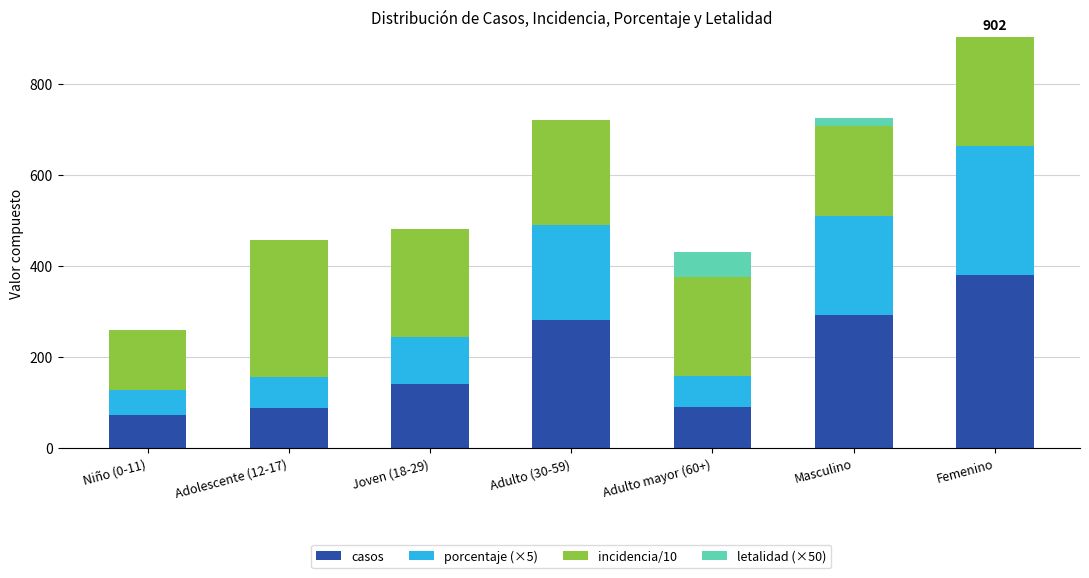

The value of casos at Adolescente (12-17) is 89.0. True or false?

True